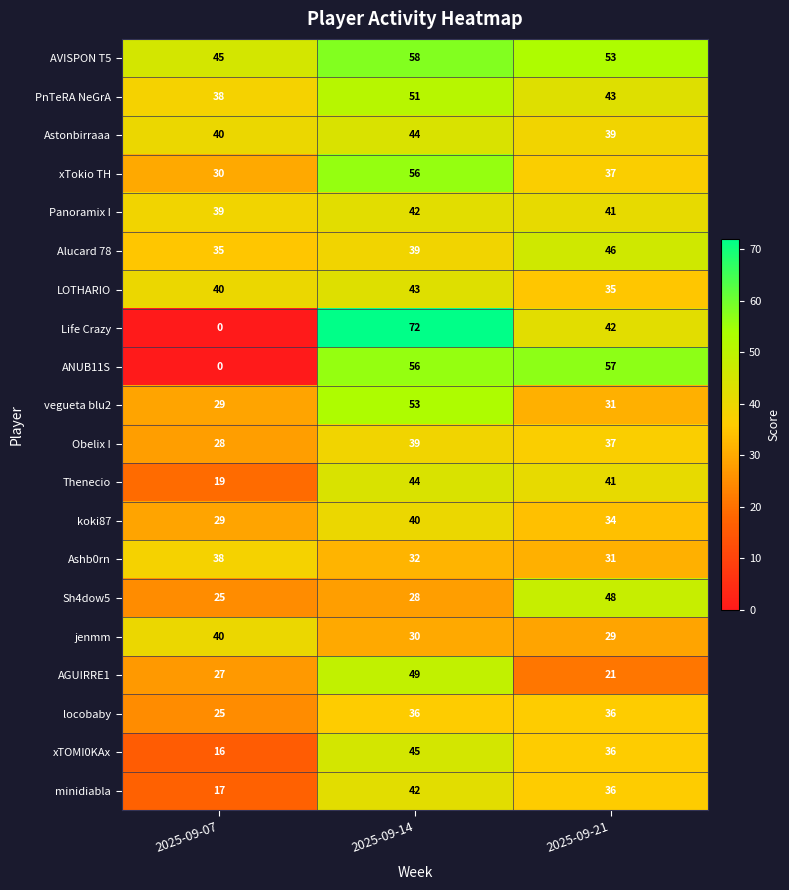

Which series has the largest total across all categories?

AVISPON T5